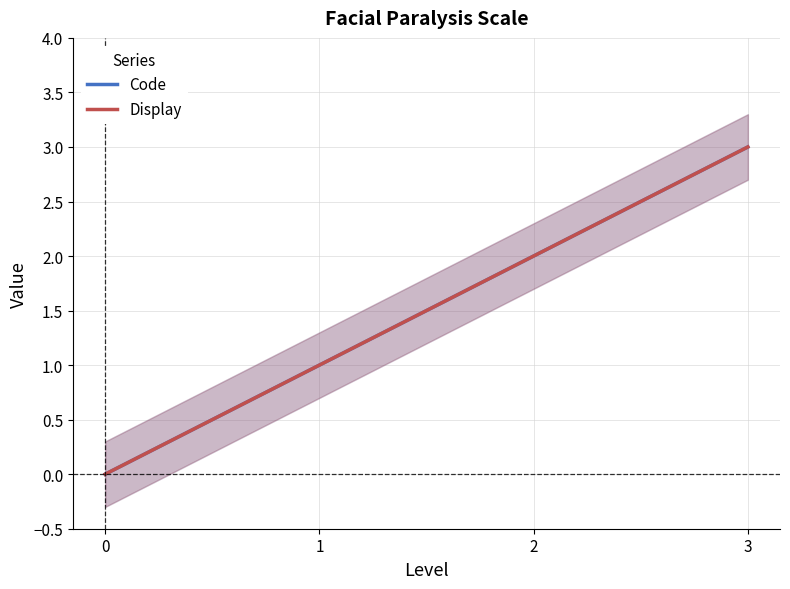

What is the value of the Code point at the 2nd from the left?

1